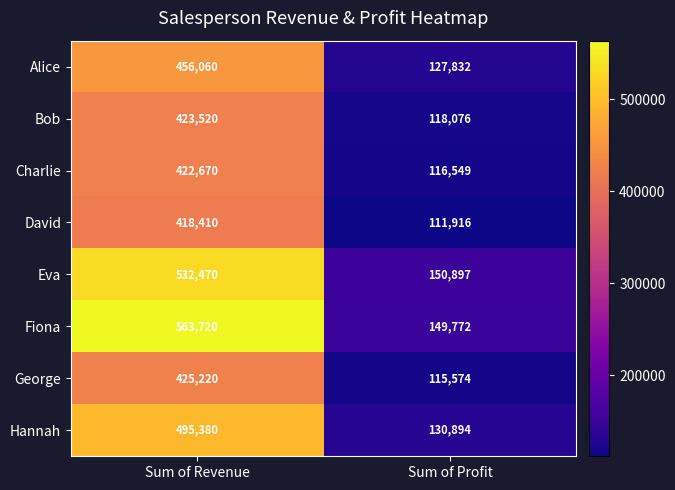

What is the total value across all series at Sum of Revenue?

3737450